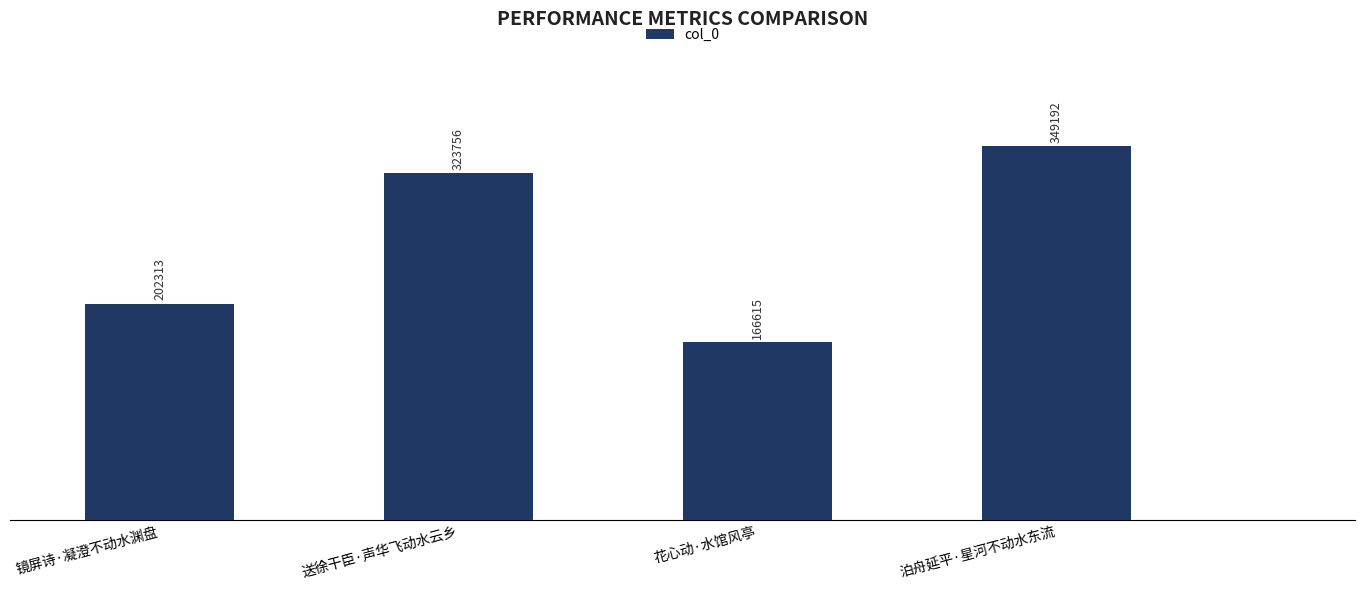

Which label corresponds to the largest value in the chart?

泊舟延平·星河不动水东流